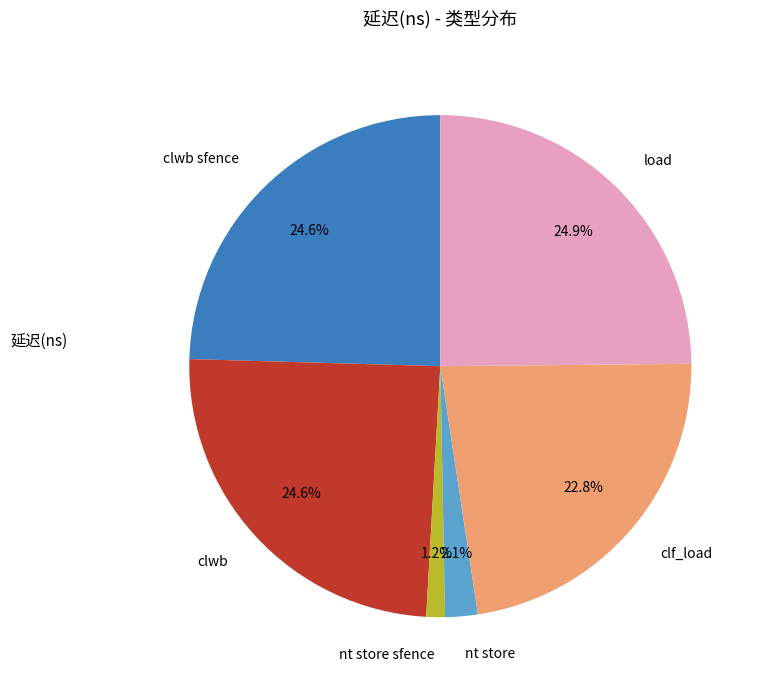

Which slice is the smallest?

nt store sfence